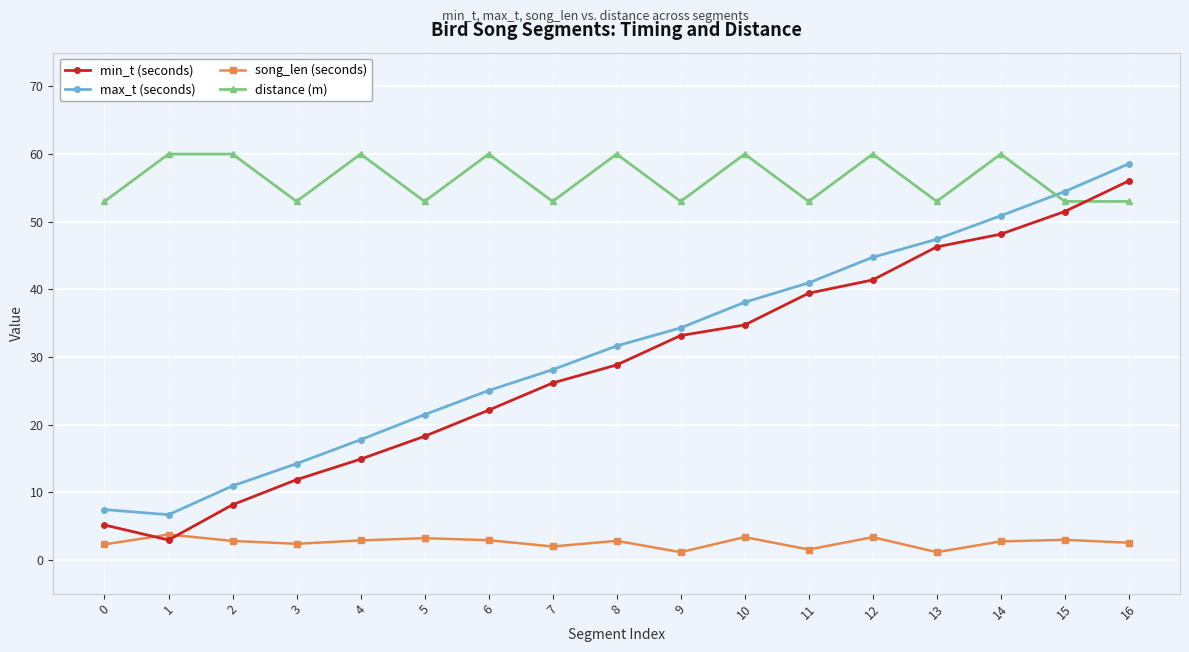

Which series changed the most between 7 and 8?

distance (m)